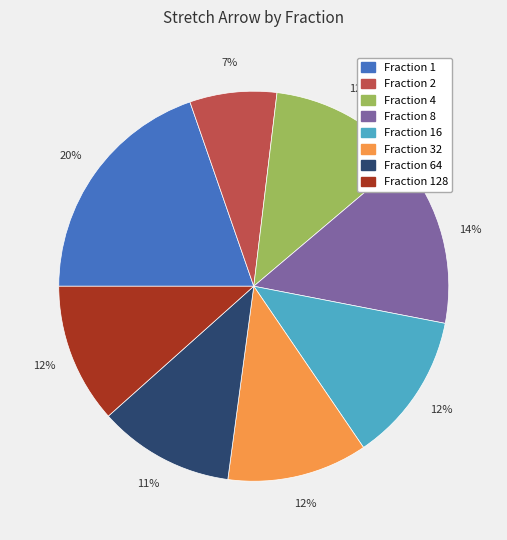

Does any single category account for the majority?

No